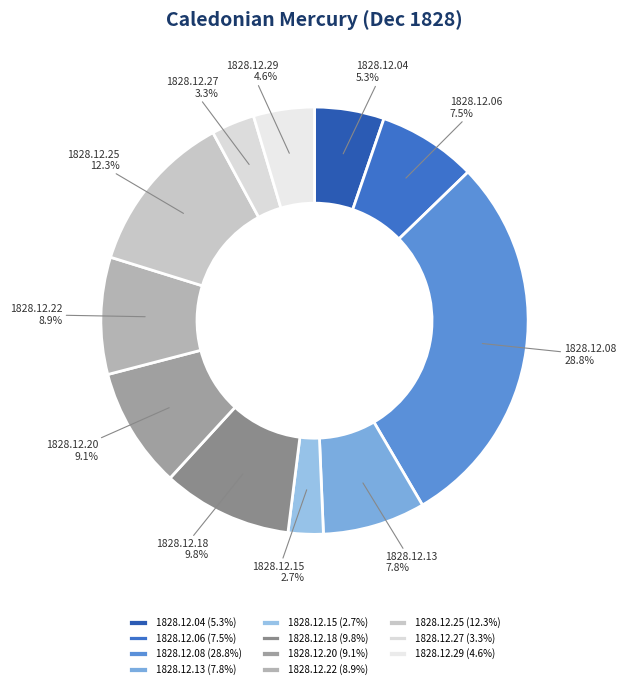

Count the number of slices in the pie.

11